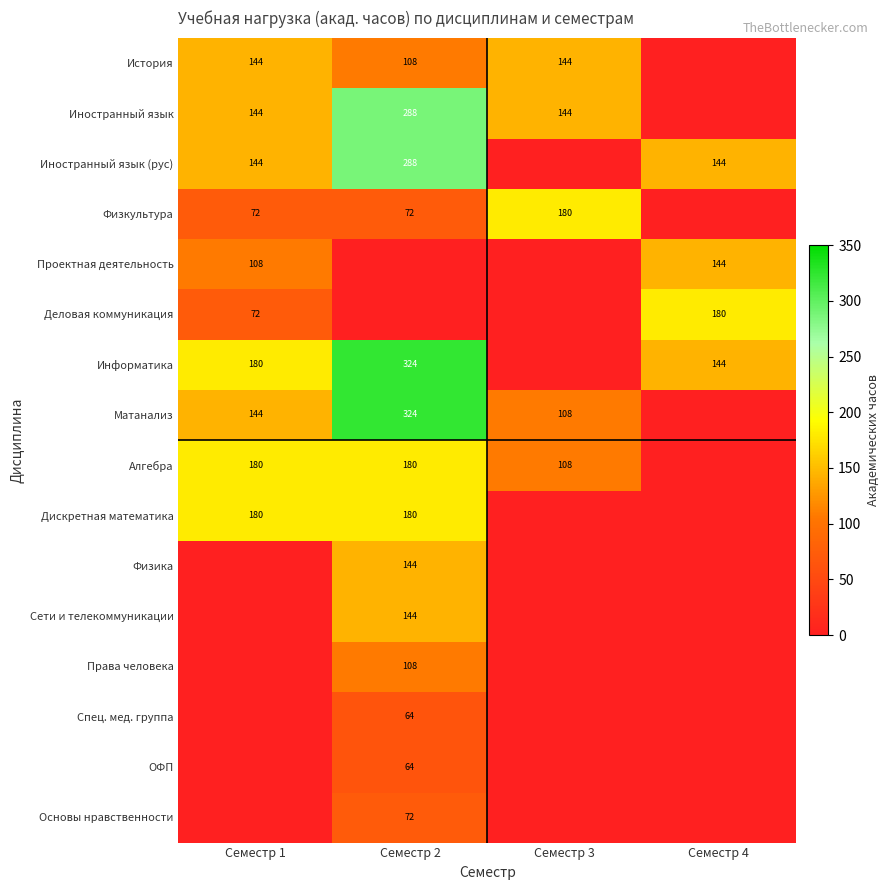

Is it true that Права человека equals 108 at Семестр 2?

True